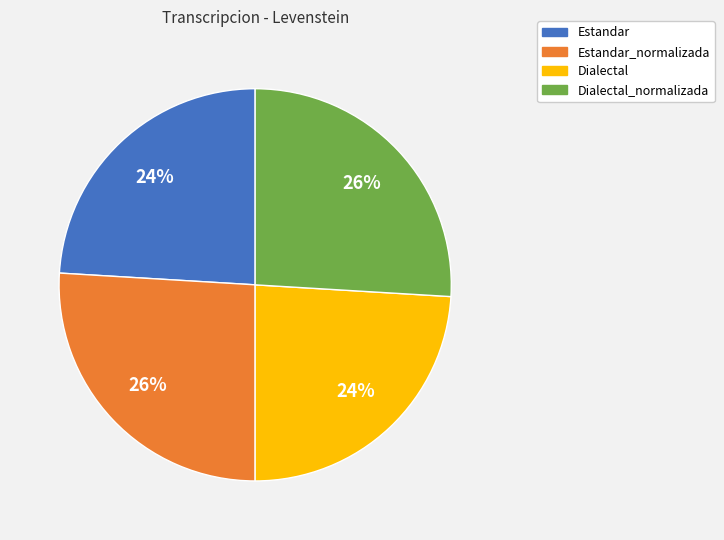

Is there any slice that represents more than half of the pie?

No